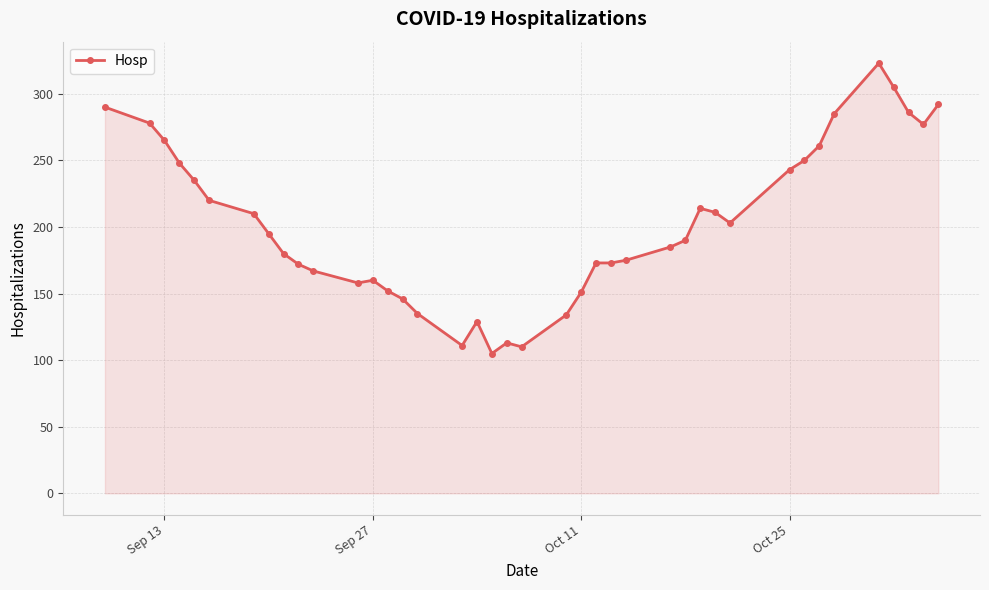

What is the average value?

203